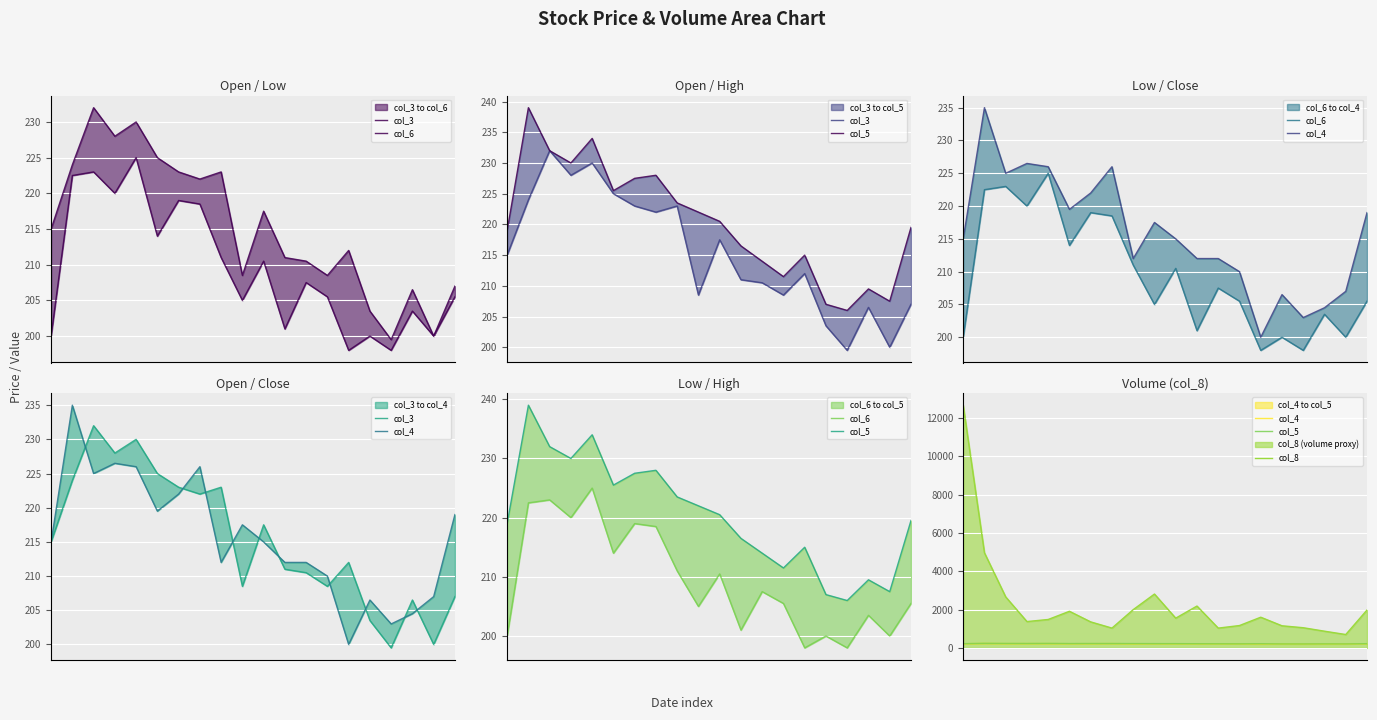

Which category has the highest value in the col_5 series?

1